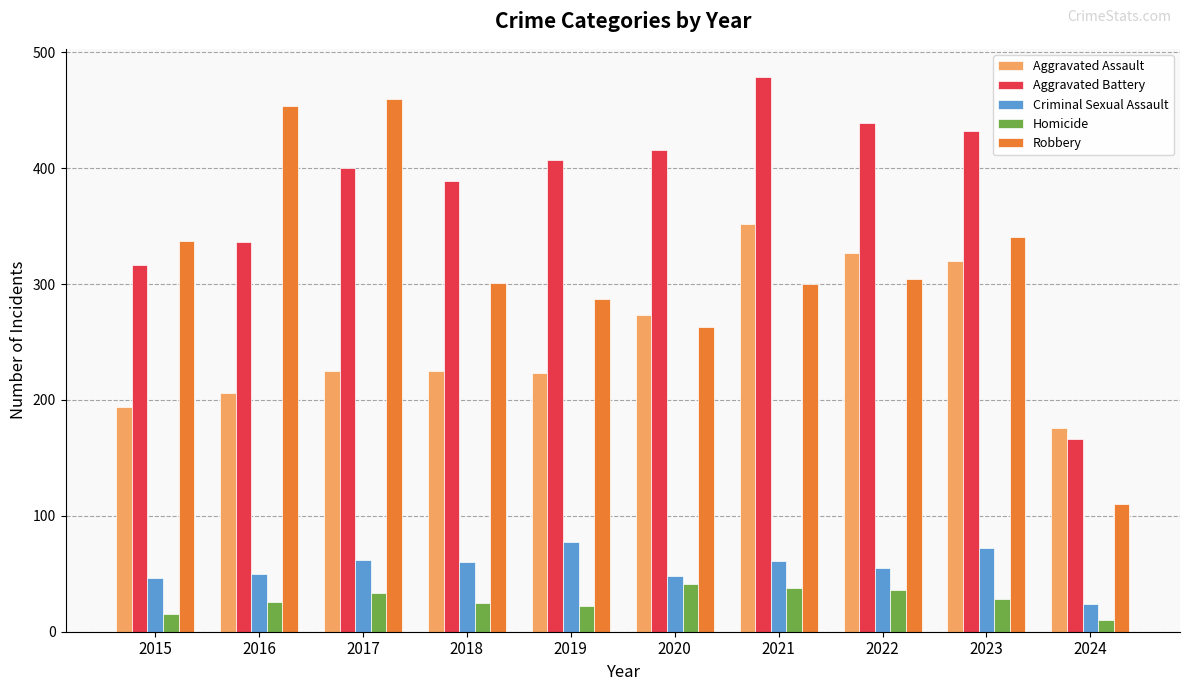

What is the difference between the maximum and minimum values in the Aggravated Assault series?

176